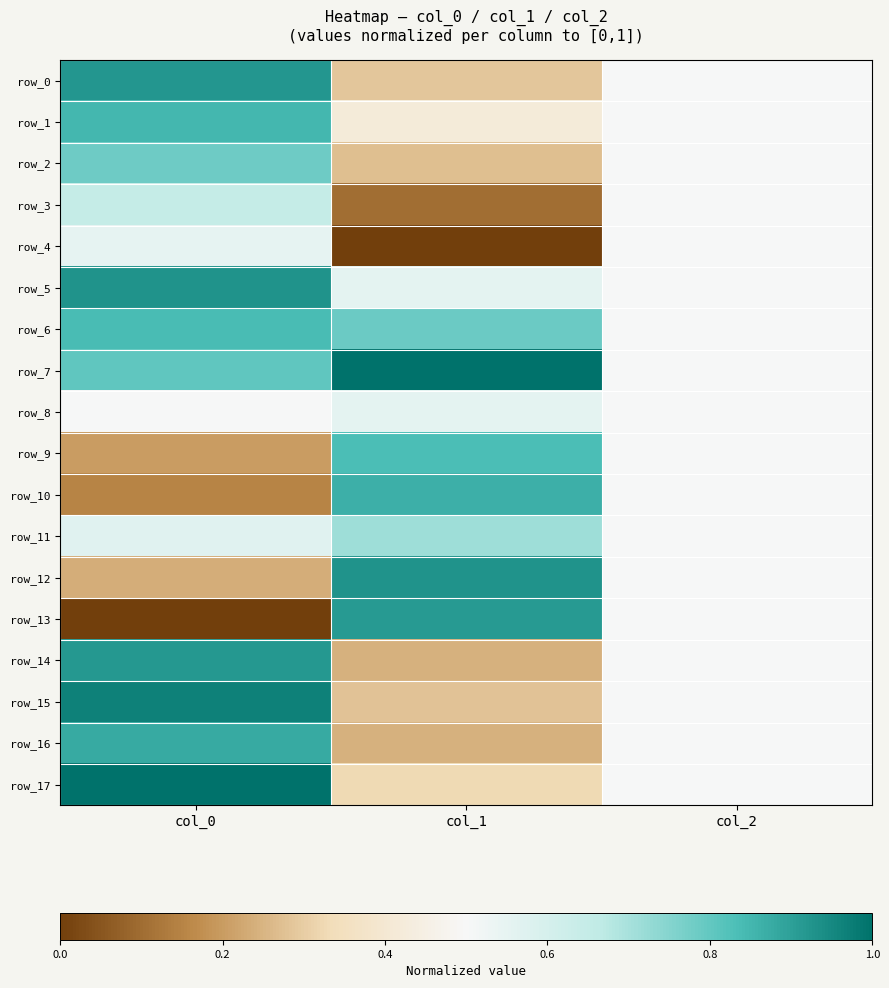

Reading left to right, list all the values displayed in this chart.

row_0: col_0=0.9	col_1=0.3	col_2=0.5
row_1: col_0=0.8	col_1=0.4	col_2=0.5
row_2: col_0=0.8	col_1=0.3	col_2=0.5
row_3: col_0=0.6	col_1=0.1	col_2=0.5
row_4: col_0=0.5	col_1=0.0	col_2=0.5
row_5: col_0=0.9	col_1=0.6	col_2=0.5
row_6: col_0=0.8	col_1=0.8	col_2=0.5
row_7: col_0=0.8	col_1=1.0	col_2=0.5
row_8: col_0=0.5	col_1=0.6	col_2=0.5
row_9: col_0=0.2	col_1=0.8	col_2=0.5
row_10: col_0=0.2	col_1=0.9	col_2=0.5
row_11: col_0=0.6	col_1=0.7	col_2=0.5
row_12: col_0=0.2	col_1=0.9	col_2=0.5
row_13: col_0=0.0	col_1=0.9	col_2=0.5
row_14: col_0=0.9	col_1=0.2	col_2=0.5
row_15: col_0=1.0	col_1=0.3	col_2=0.5
row_16: col_0=0.9	col_1=0.2	col_2=0.5
row_17: col_0=1.0	col_1=0.3	col_2=0.5